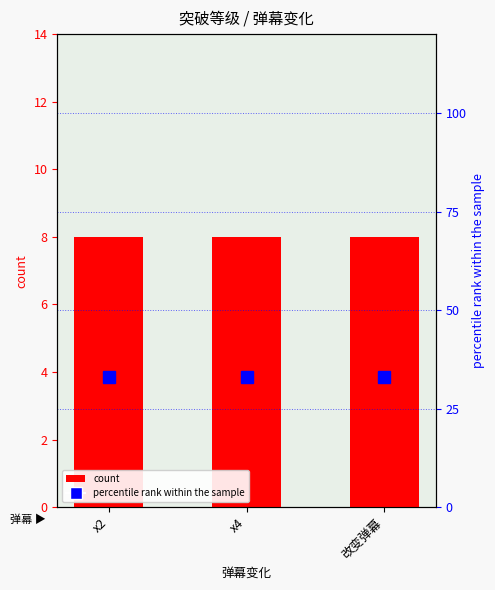

What is the sum of all count values?

24